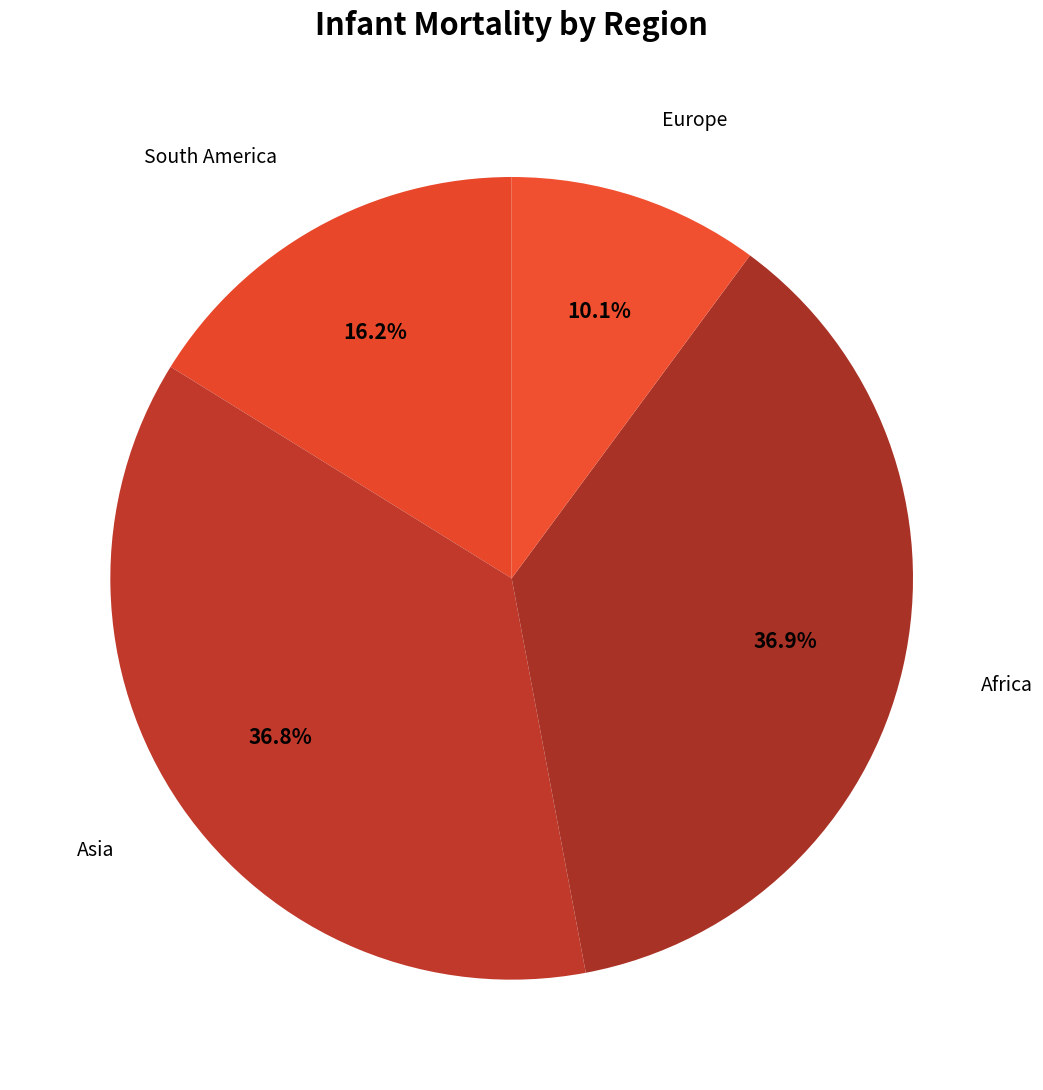

How many slices are in this pie chart?

4